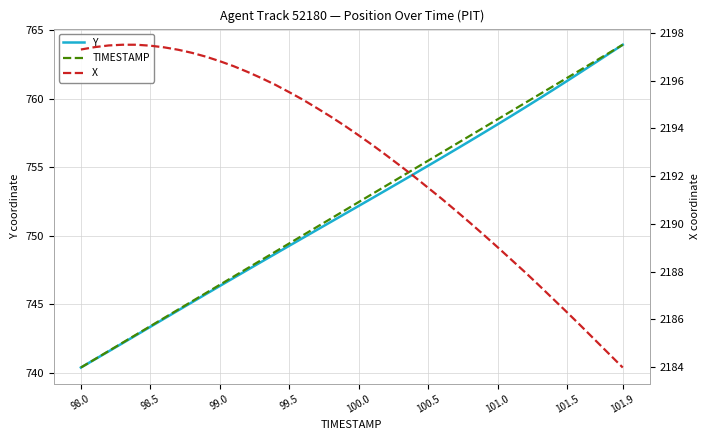

What is the difference between the second highest and minimum values in the X series?

13.5